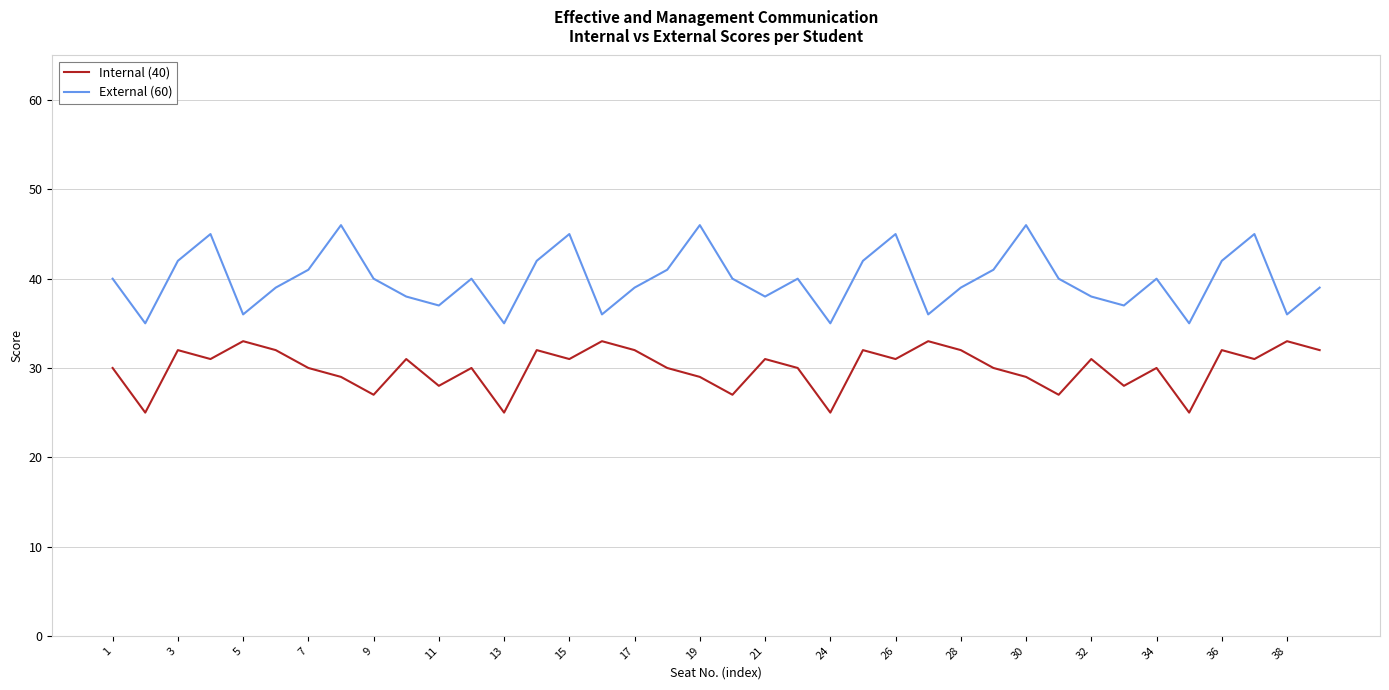

How many lines are shown in the chart?

2